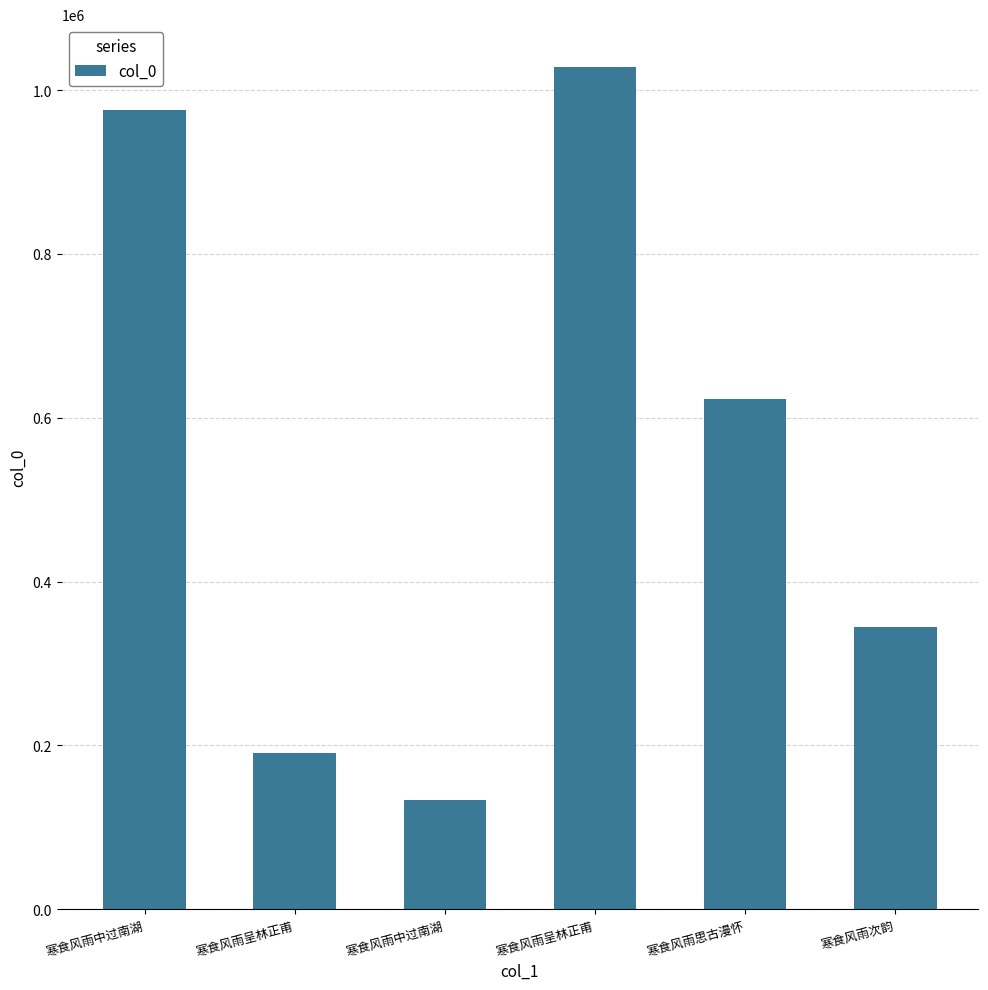

Which category has the highest value across all series?

寒食风雨呈林正甫